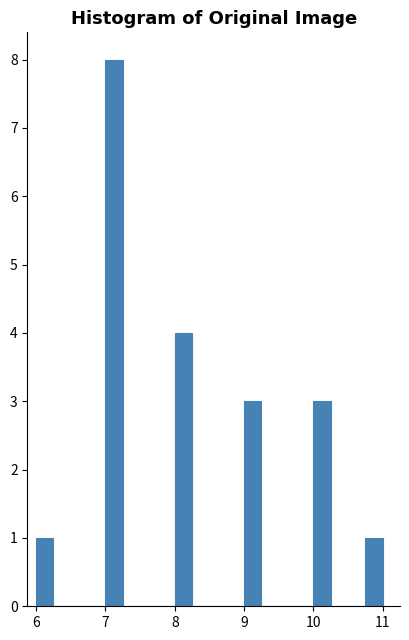

Read against the x-axis, roughly where is the centre of the tallest bar?

7.1